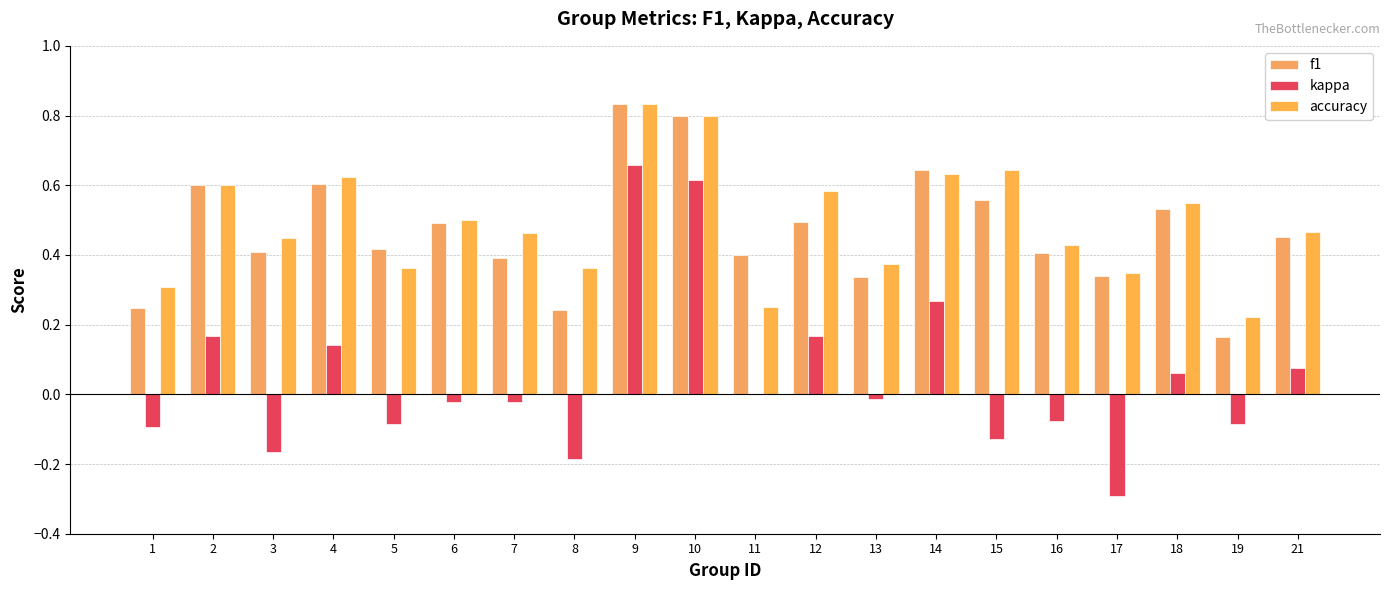

Reading left to right, extract all data points from this chart.

f1: 0.2	0.6	0.4	0.6	0.4	0.5	0.4	0.2	0.8	0.8	0.4	0.5	0.3	0.6	0.6	0.4	0.3	0.5	0.2	0.5
kappa: -0.1	0.2	-0.2	0.1	-0.1	-0.0	-0.0	-0.2	0.7	0.6	0.0	0.2	-0.0	0.3	-0.1	-0.1	-0.3	0.1	-0.1	0.1
accuracy: 0.3	0.6	0.4	0.6	0.4	0.5	0.5	0.4	0.8	0.8	0.2	0.6	0.4	0.6	0.6	0.4	0.3	0.6	0.2	0.5